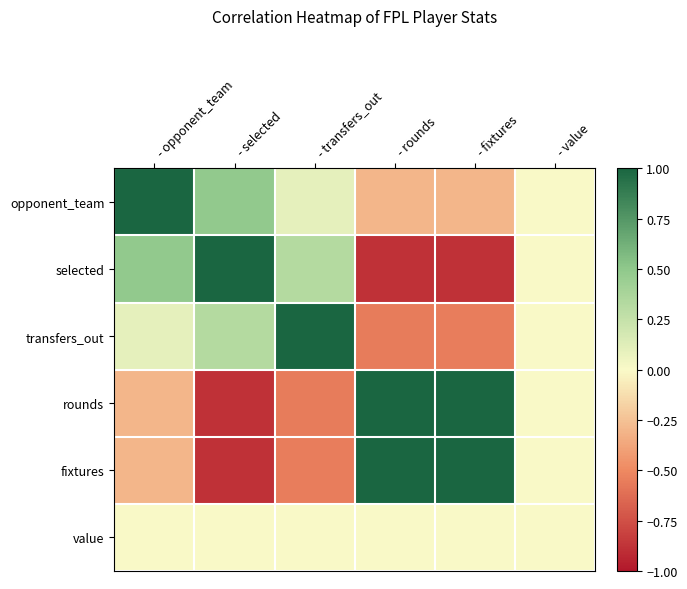

At which category is the sum across all series the highest?

- opponent_team